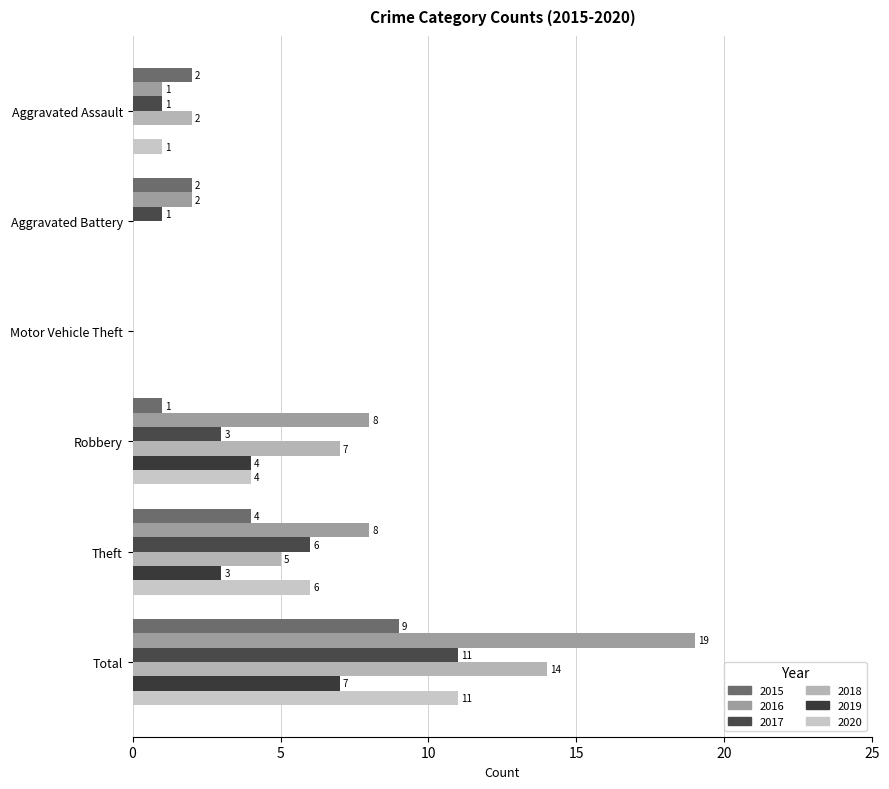

The 2018 series shows 3 at Aggravated Assault. True or false?

False